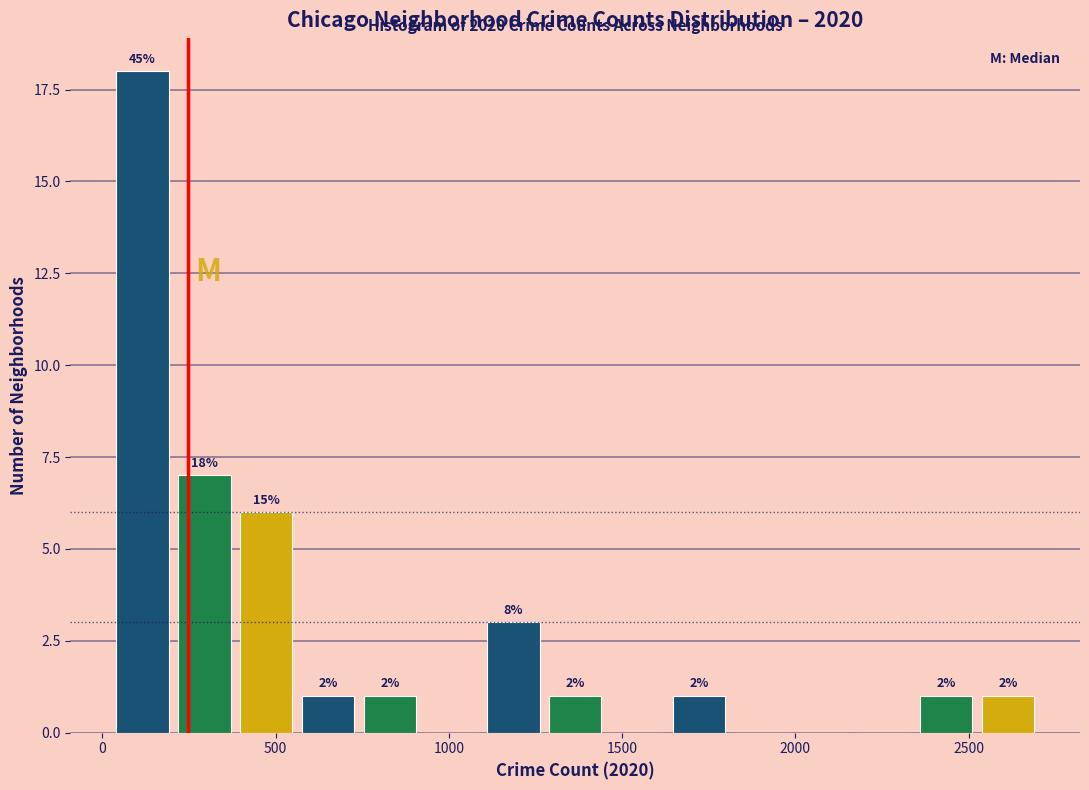

Read against the x-axis, roughly where is the centre of the tallest bar?

100